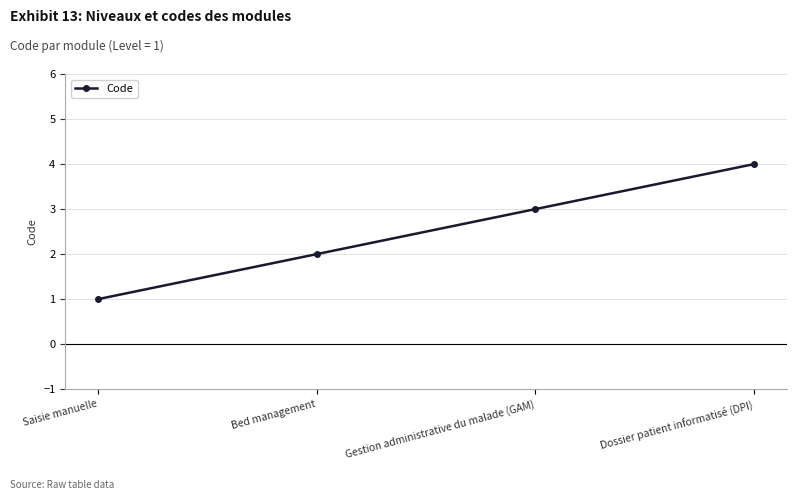

What is the difference between the values at Saisie manuelle and Gestion administrative du malade (GAM)?

2